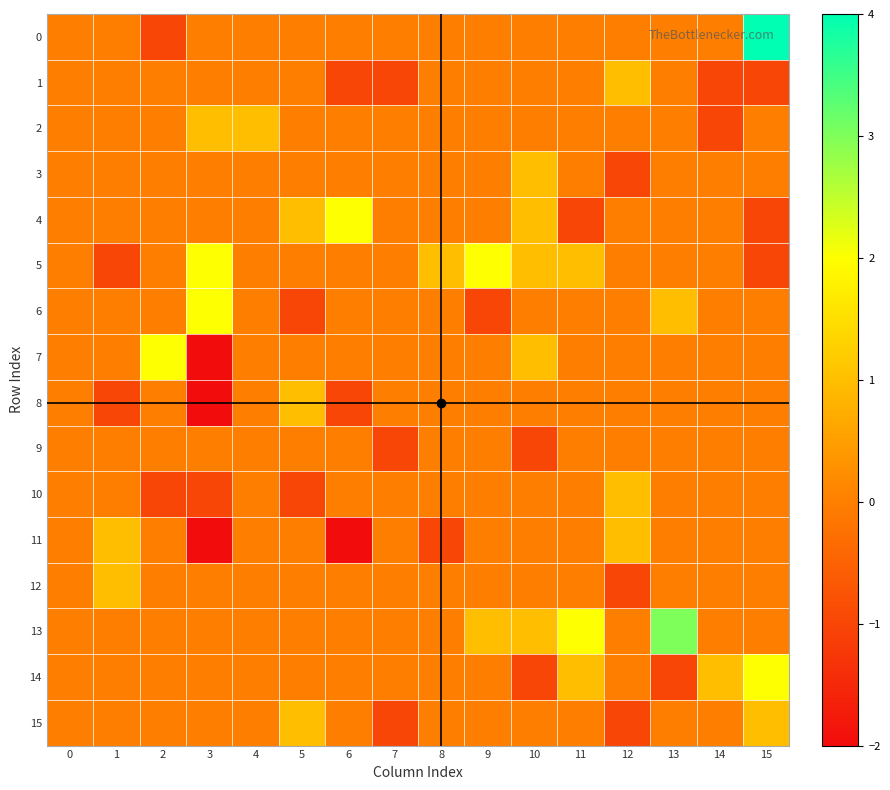

Which series has the largest total across all categories?

13